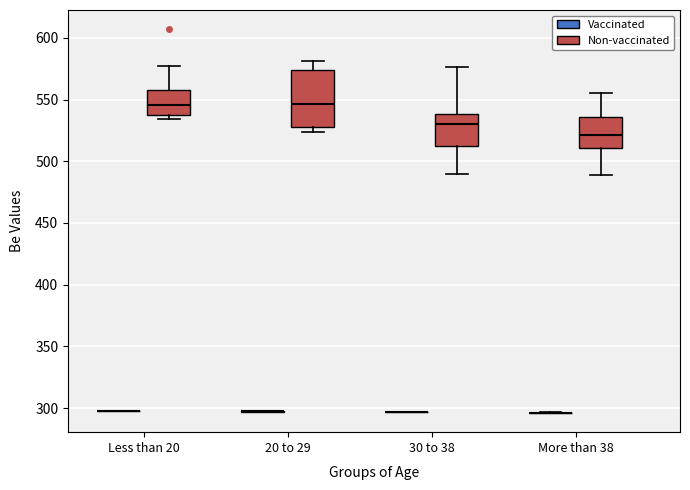

Where does the upper whisker of the box for More than 38 (Non-vaccinated) end on the y-axis? The values are not printed on the chart, so give them approximately, as read against the axis.

555